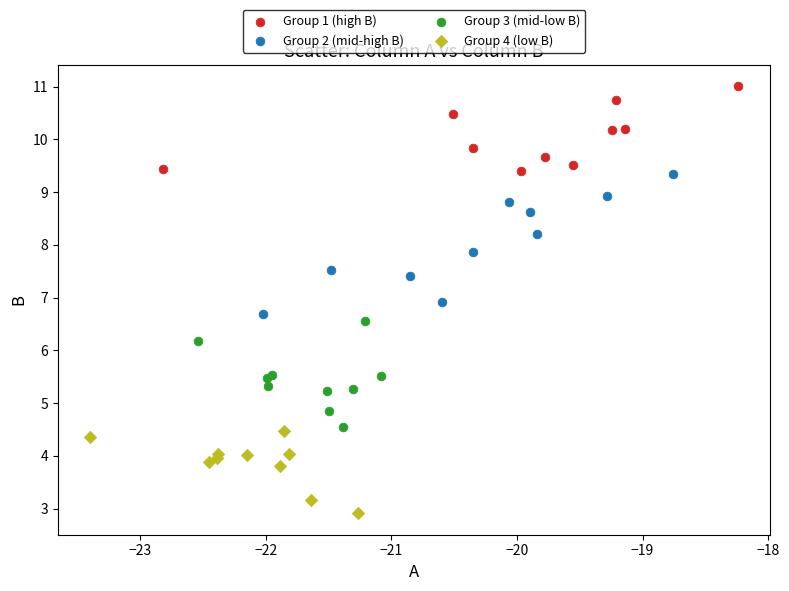

Which series reaches the minimum Y coordinate?

Group 4 (low B)